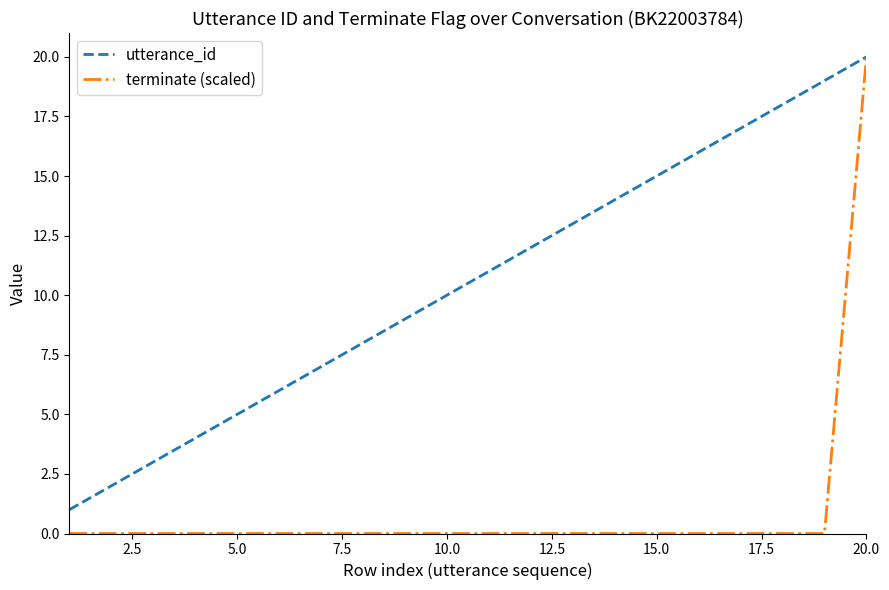

List the series in order of their overall mean, highest first.

utterance_id, terminate (scaled)